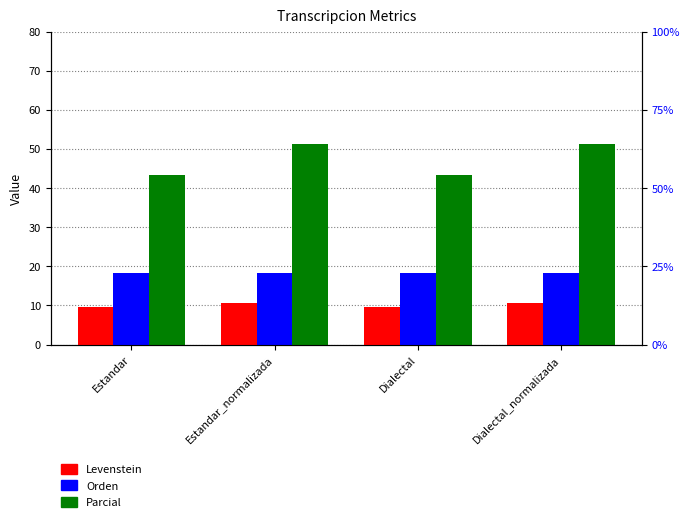

How many bars are there in total?

12